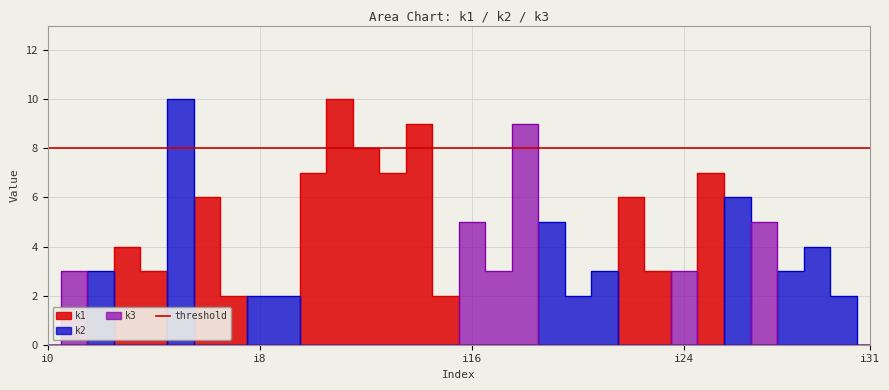

Rank the series by their average value, from lowest to highest.

k3, k2, k1